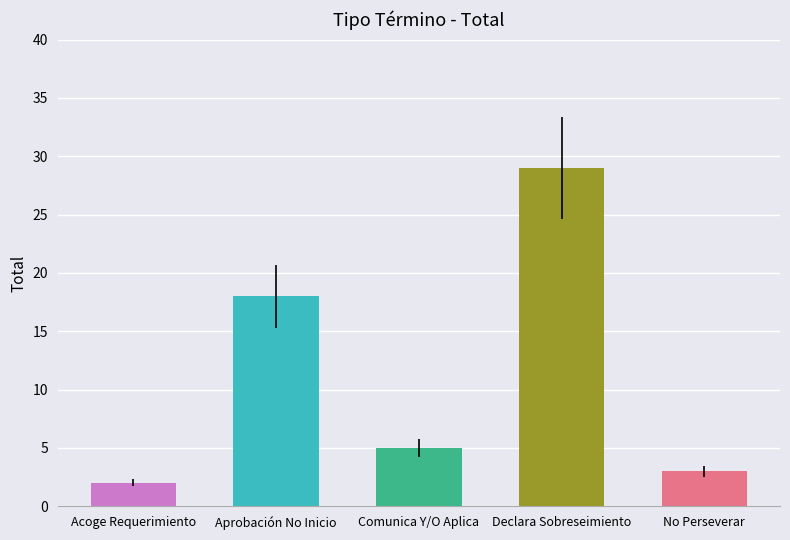

The value at No Perseverar is 3. True or false?

True